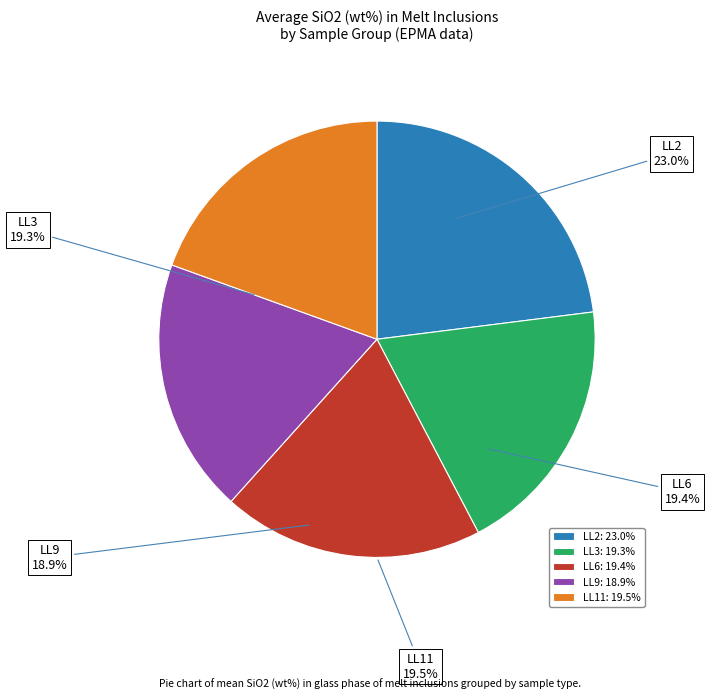

Is it true that LL9 is 31% of the pie?

False